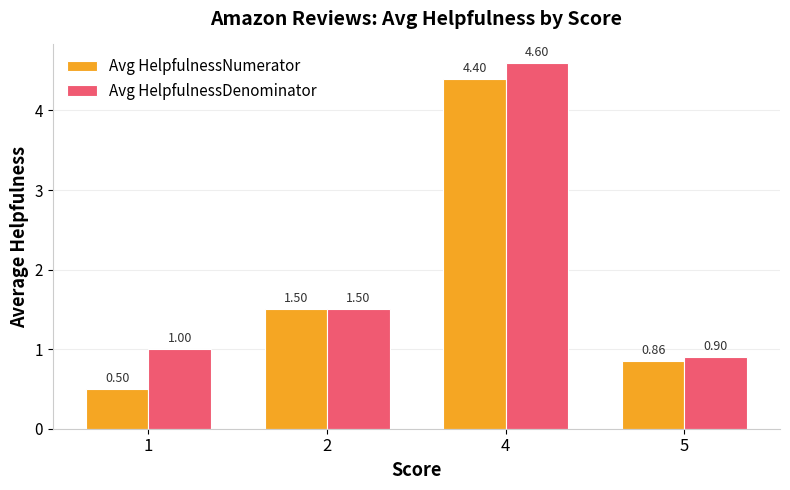

What is the value of the Avg HelpfulnessDenominator bar at the 1st from the left?

1.0